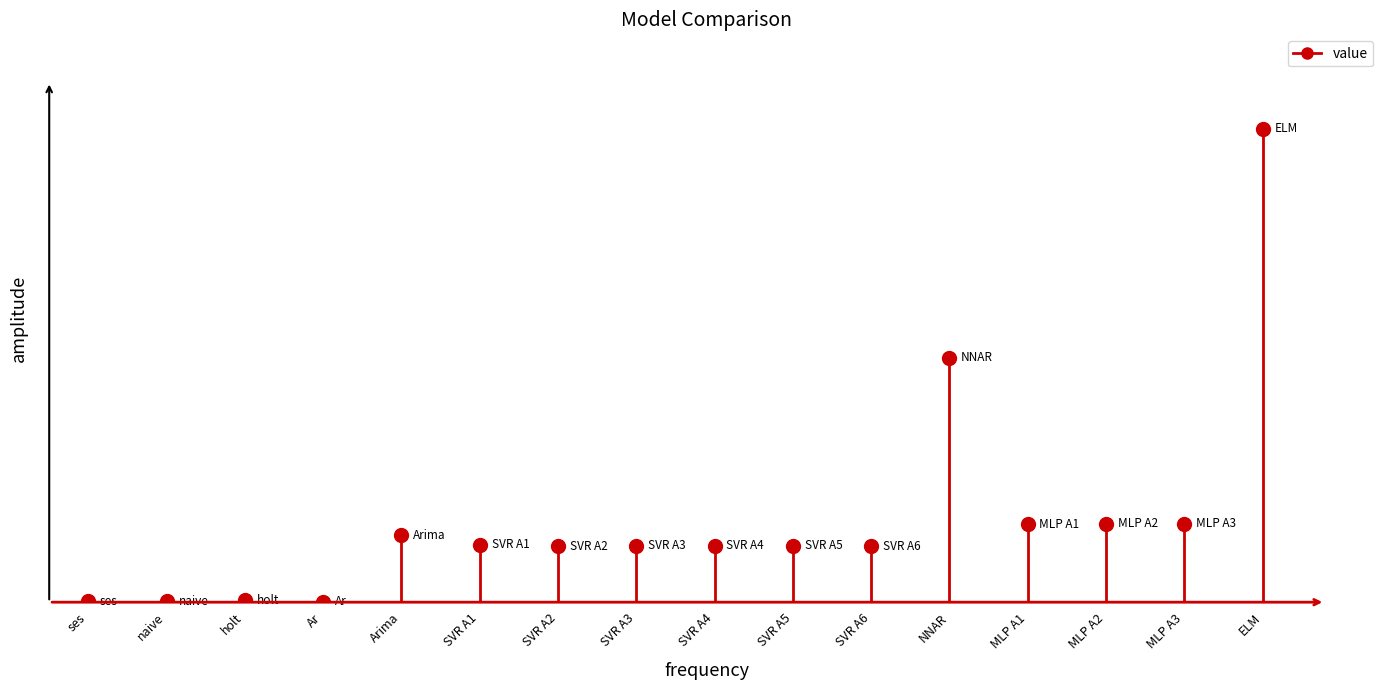

Which label corresponds to the smallest value in the chart?

ses